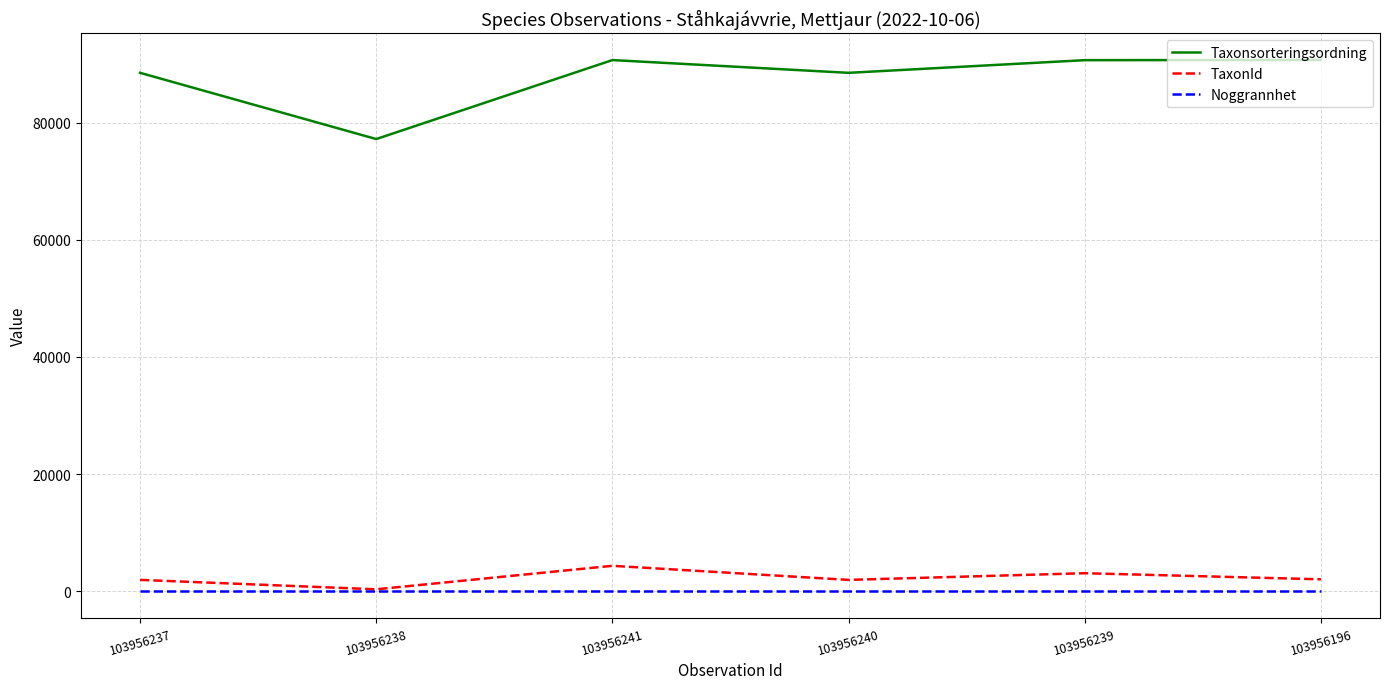

Is this an area chart (filled region under the line)?

No